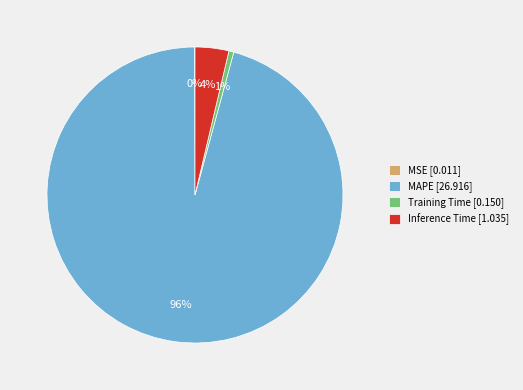

To the nearest percent, what is the combined percentage of MAPE and Inference Time?

99%